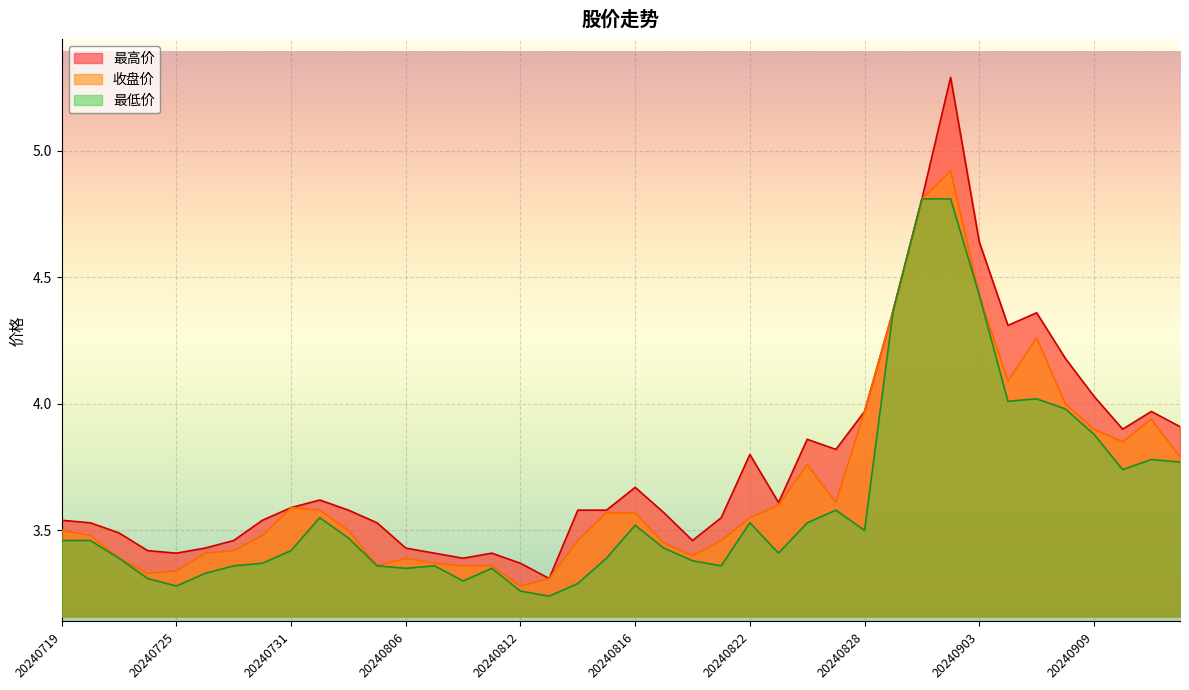

What is the value of the 最低价 point at the 28th from the left?

3.6